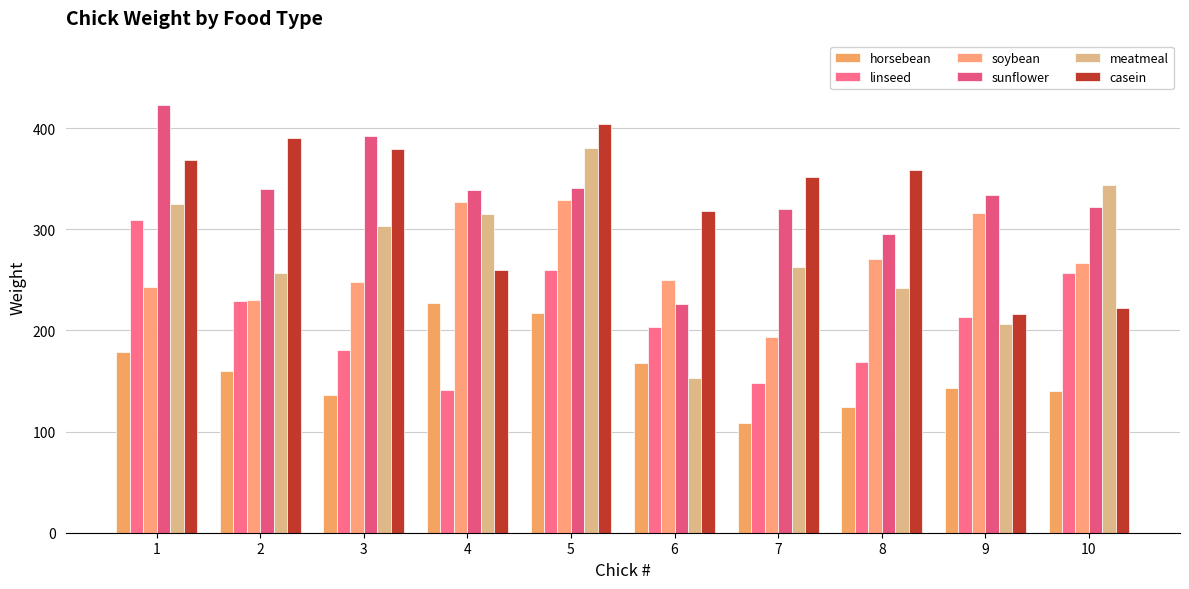

What is the sum of all soybean values?

2674